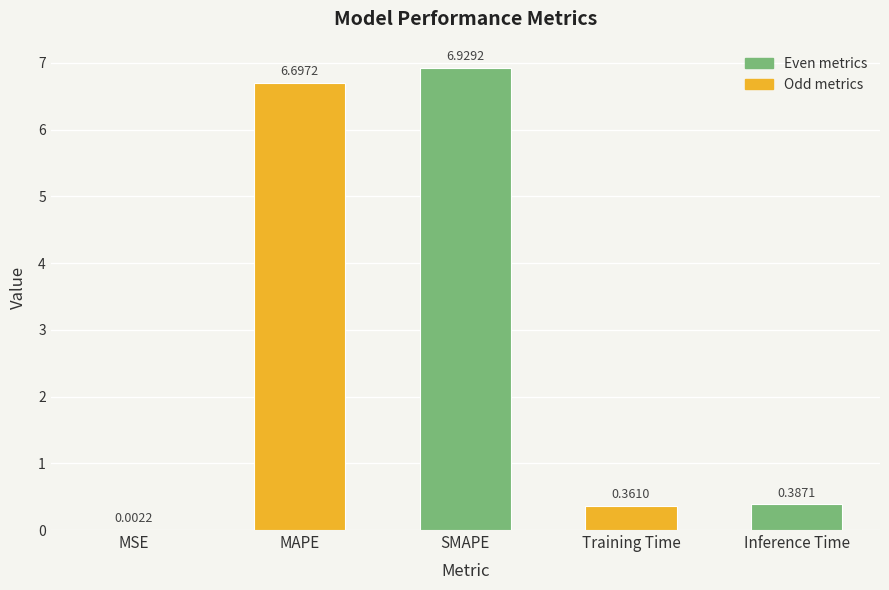

What is the sum of the values at SMAPE and Training Time?

7.3